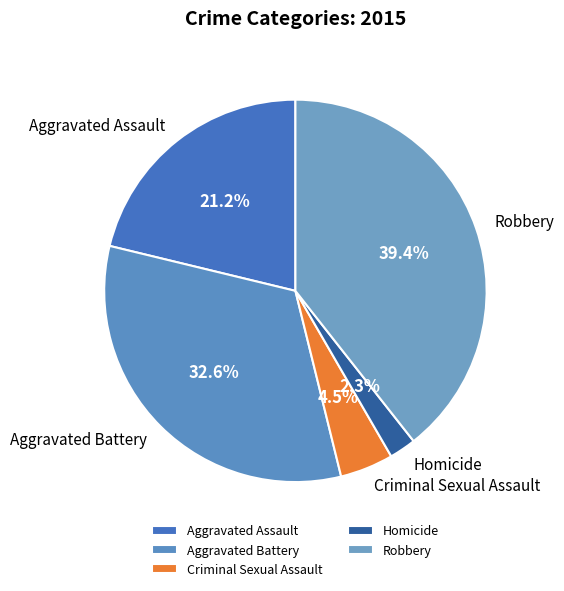

Is there a majority slice in this chart?

No